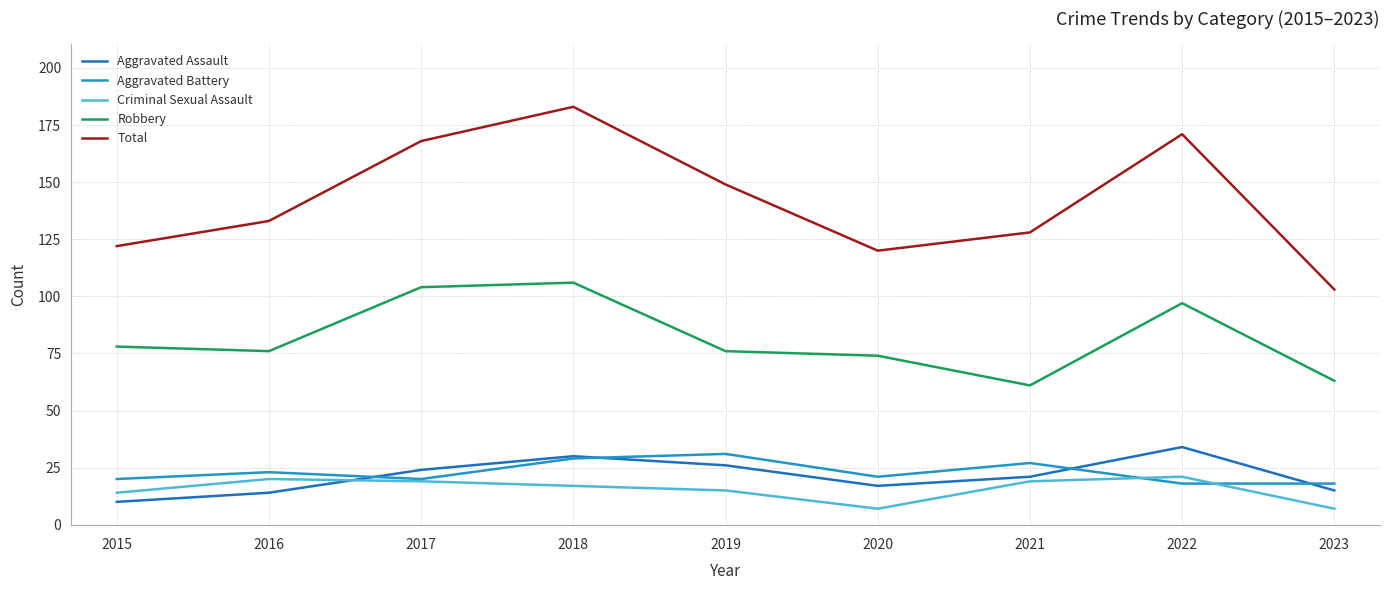

What are all the series names shown in the legend?

Aggravated Assault, Aggravated Battery, Criminal Sexual Assault, Robbery, Total